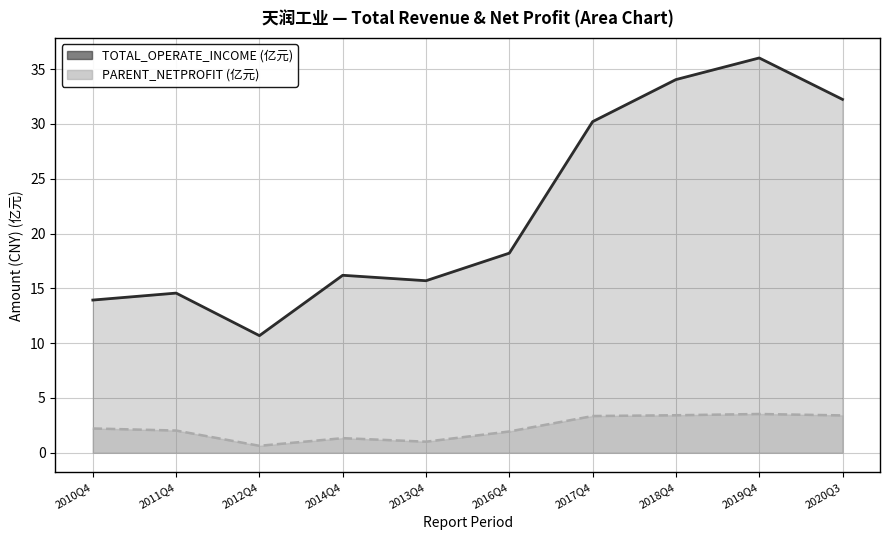

How many interior local peaks does the PARENT_NETPROFIT series have?

2